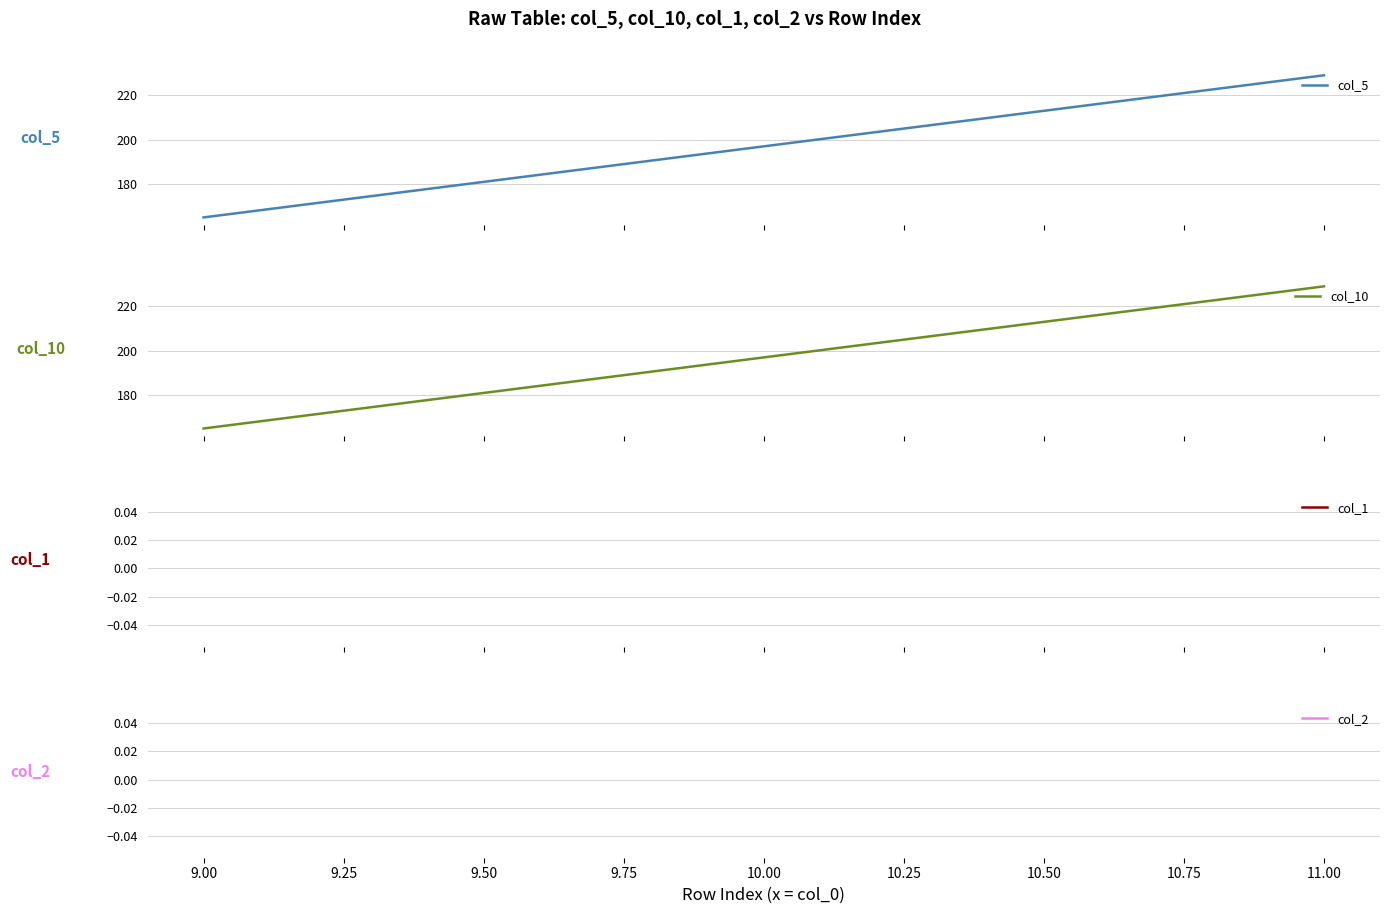

True or false: col_10 and col_5 cross at least once.

False